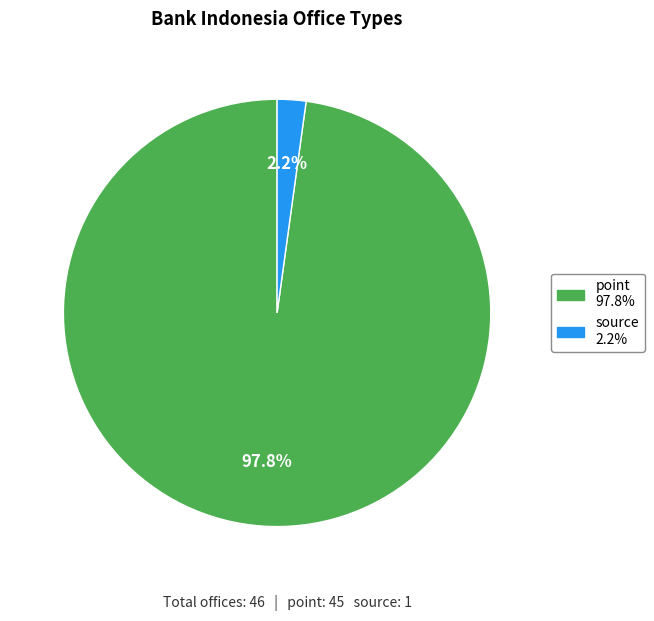

The source slice represents 9% of the pie. True or false?

False